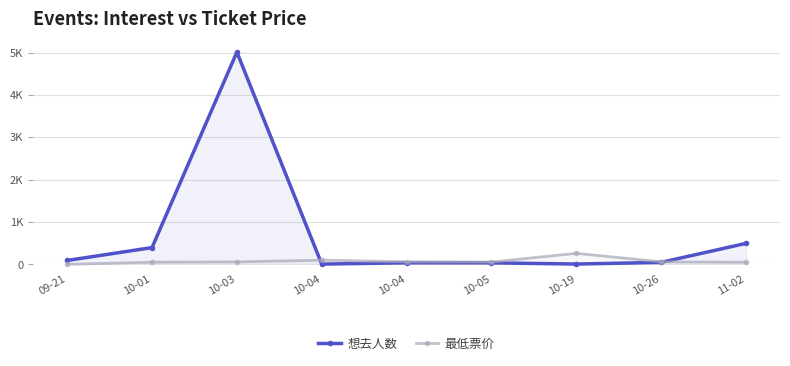

At which category is the sum across all series the highest?

10-03